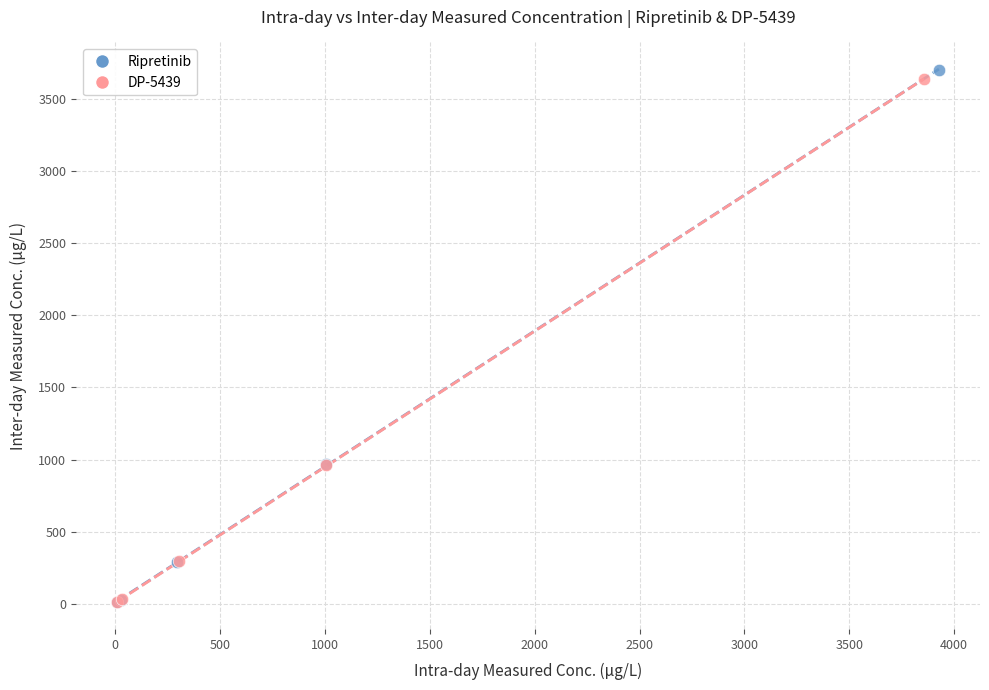

What are all the series names shown in the legend?

Ripretinib, DP-5439